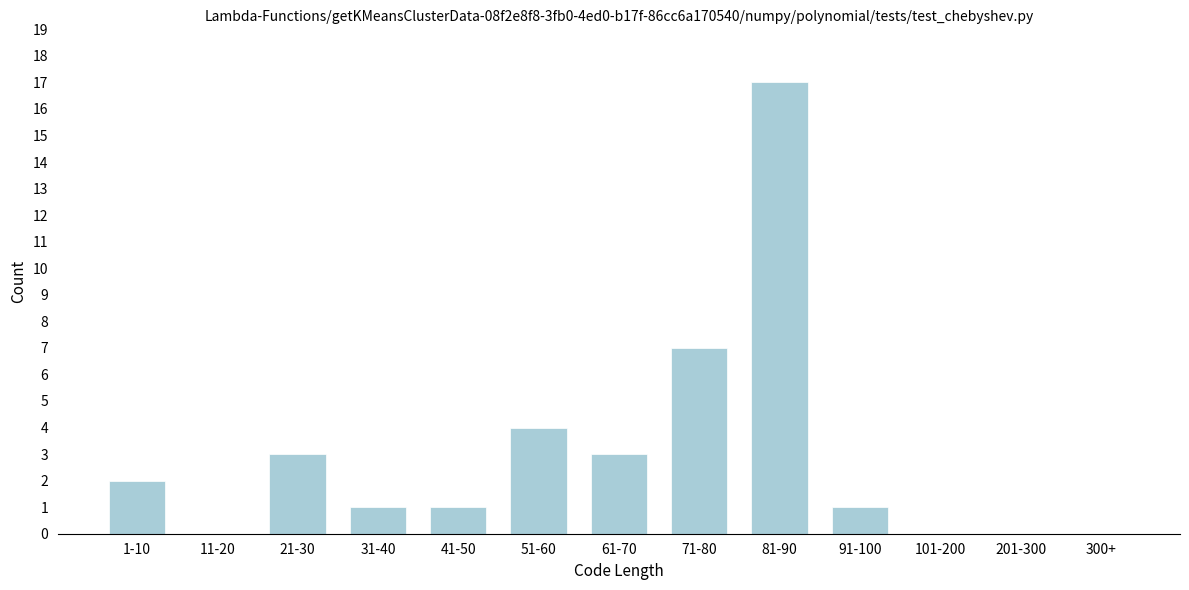

Reading right to left, list all the values displayed in this chart.

300+=0	201-300=0	101-200=0	91-100=1	81-90=17	71-80=7	61-70=3	51-60=4	41-50=1	31-40=1	21-30=3	11-20=0	1-10=2